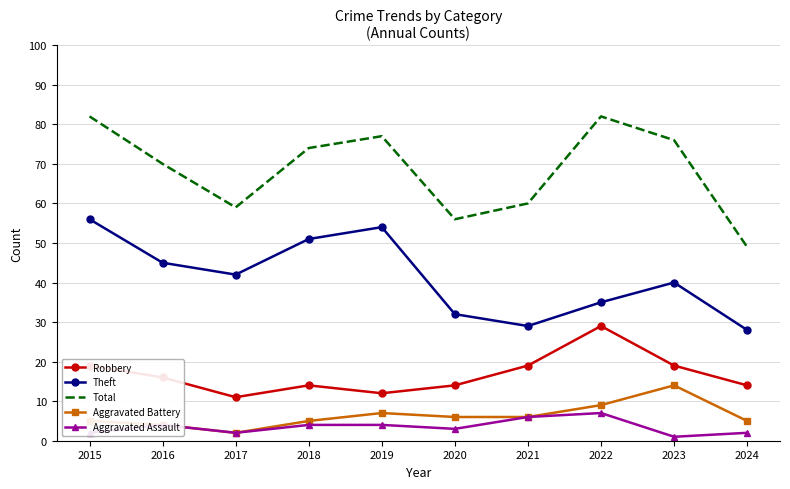

What is the maximum value for Total?

82